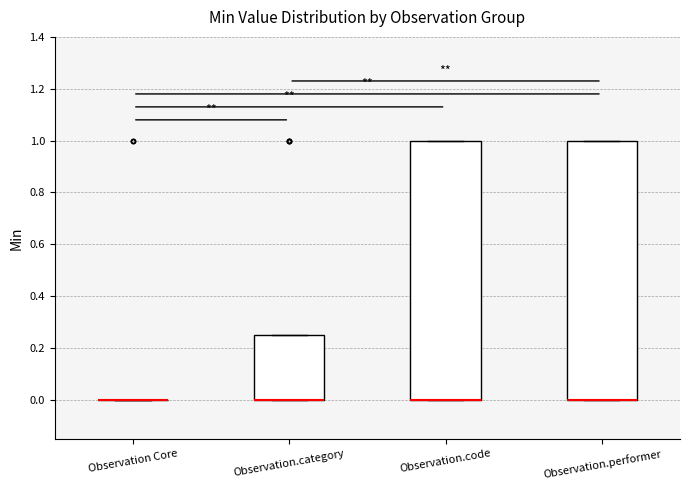

Reading left to right, transcribe this box plot: for each box, give where its median line is, the range the box spans, and where its two whiskers end, as read against the y-axis. The values are not printed on the chart, so give them approximately, as read against the axis.

Observation Core: box collapsed to a line at 0.00, whiskers 0.00 to 0.00
Observation.category: median 0.00 (drawn on the box's lower edge), box 0.00 to 0.26, whiskers 0.00 to 0.26
Observation.code: median 0.00 (drawn on the box's lower edge), box 0.00 to 1.00, whiskers 0.00 to 1.00
Observation.performer: median 0.00 (drawn on the box's lower edge), box 0.00 to 1.00, whiskers 0.00 to 1.00